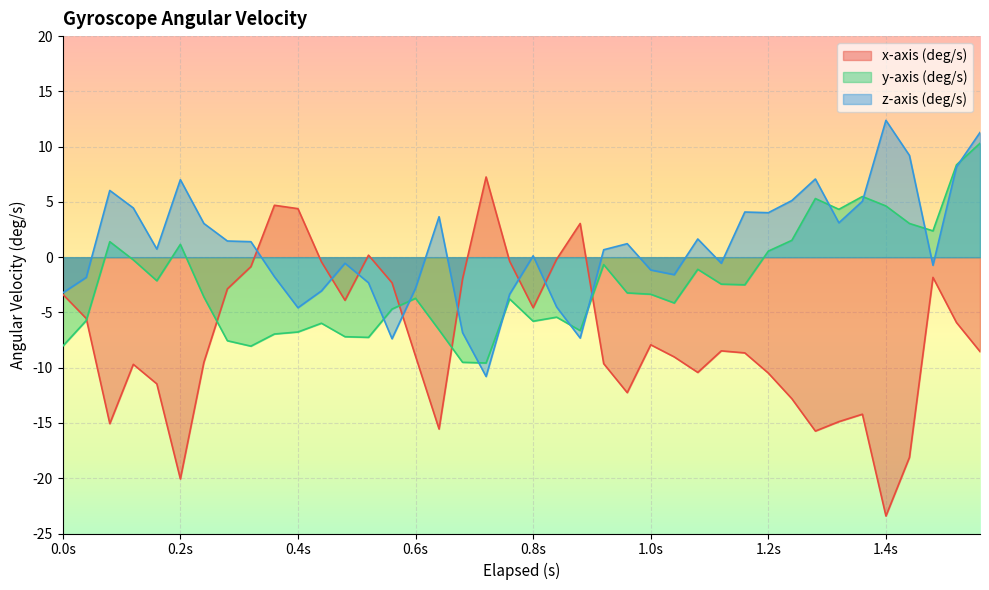

Between which two adjacent categories do y-axis (deg/s) and x-axis (deg/s) first intersect?

0.04 and 0.08